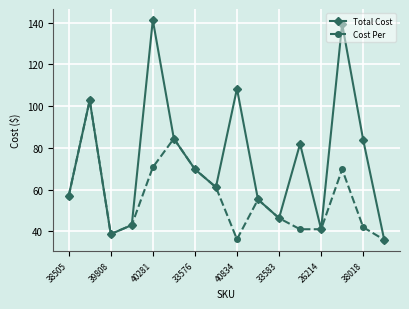

Which series has the largest total across all categories?

Total Cost